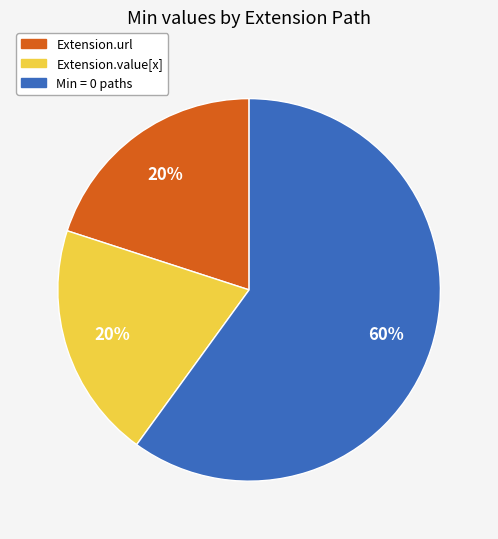

Does any single category account for the majority?

Yes